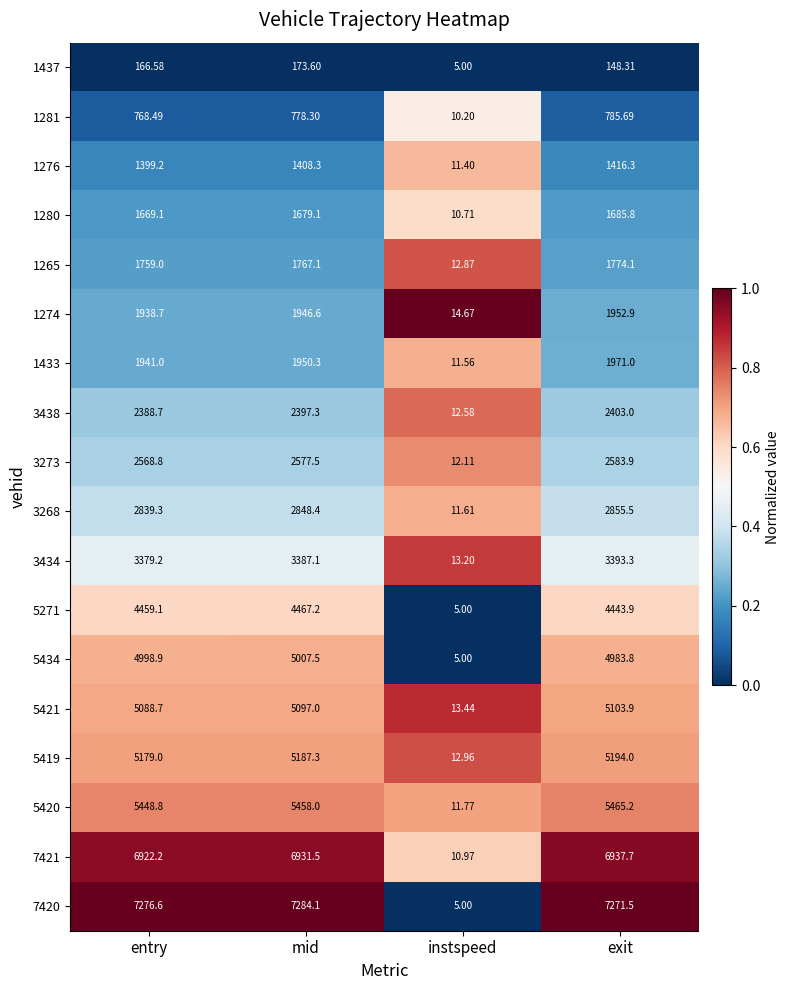

At which label is 5421 closest to 2558?

entry